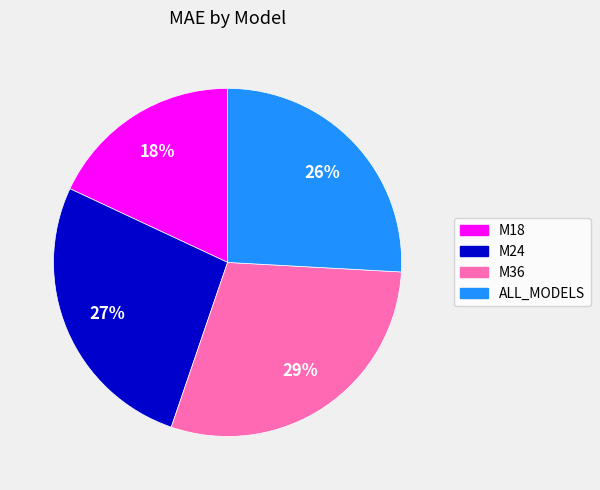

Which category has the biggest portion of the pie?

M36